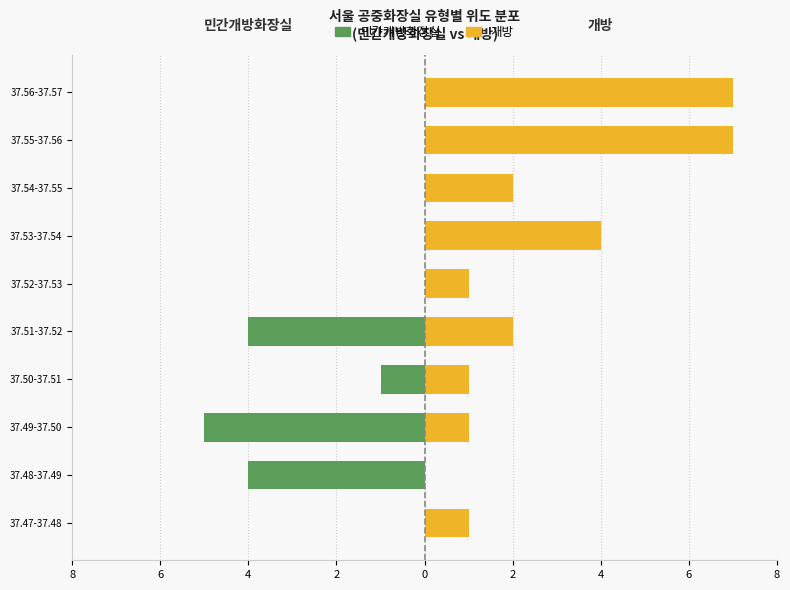

What is the sum of the 민간개방화장실 values at 37.53-37.54 and 37.48-37.49?

-4